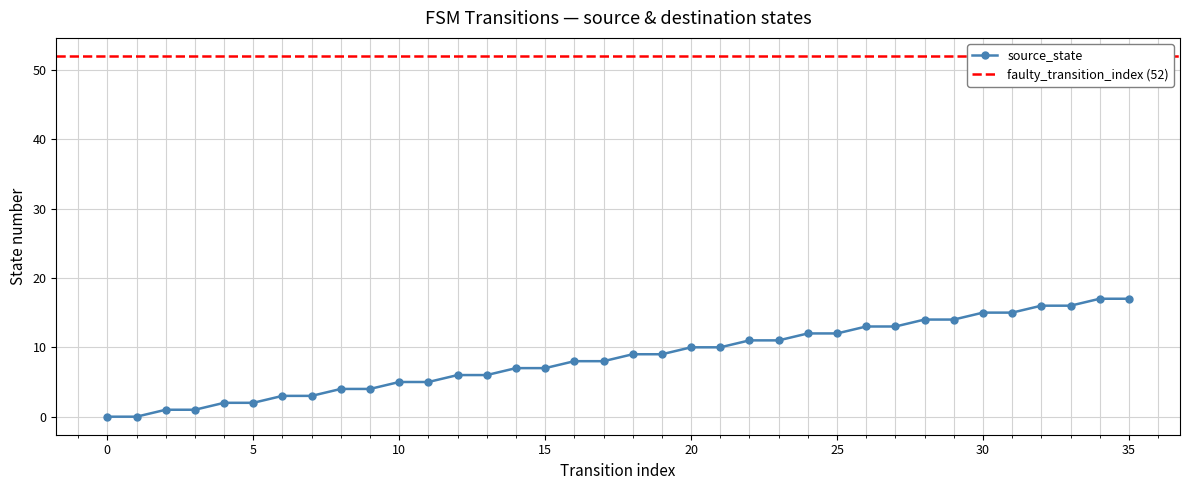

What is the average value?

8